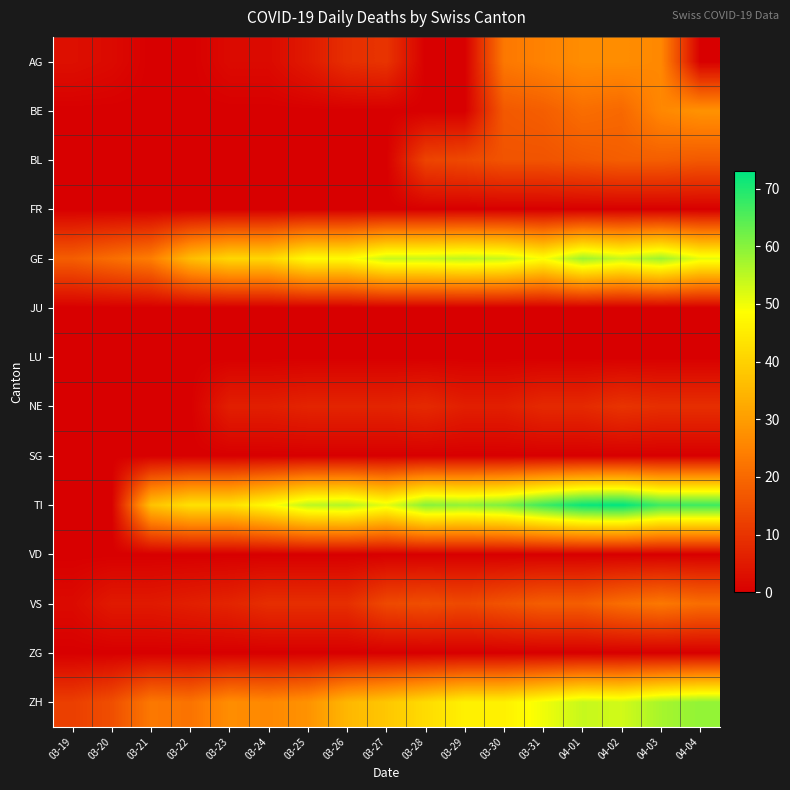

Reading left to right, extract all data points from this chart.

AG: 03-19=3	03-20=2	03-21=0	03-22=0	03-23=2	03-24=2	03-25=5	03-26=9	03-27=10	03-28=0	03-29=0	03-30=23	03-31=25	04-01=27	04-02=27	04-03=26	04-04=0
BE: 03-19=0	03-20=0	03-21=0	03-22=0	03-23=0	03-24=0	03-25=0	03-26=0	03-27=0	03-28=0	03-29=0	03-30=17	03-31=18	04-01=21	04-02=20	04-03=26	04-04=28
BL: 03-19=0	03-20=0	03-21=0	03-22=0	03-23=0	03-24=0	03-25=0	03-26=0	03-27=0	03-28=13	03-29=14	03-30=16	03-31=16	04-01=17	04-02=18	04-03=18	04-04=17
FR: 03-19=0	03-20=0	03-21=0	03-22=0	03-23=0	03-24=0	03-25=0	03-26=0	03-27=0	03-28=0	03-29=0	03-30=0	03-31=0	04-01=0	04-02=0	04-03=0	04-04=0
GE: 03-19=18	03-20=21	03-21=24	03-22=36	03-23=41	03-24=41	03-25=48	03-26=48	03-27=54	03-28=54	03-29=55	03-30=54	03-31=49	04-01=58	04-02=54	04-03=58	04-04=51
JU: 03-19=0	03-20=0	03-21=0	03-22=0	03-23=0	03-24=0	03-25=0	03-26=0	03-27=0	03-28=0	03-29=0	03-30=0	03-31=0	04-01=0	04-02=0	04-03=0	04-04=0
LU: 03-19=0	03-20=0	03-21=0	03-22=0	03-23=0	03-24=0	03-25=0	03-26=0	03-27=0	03-28=0	03-29=0	03-30=0	03-31=0	04-01=0	04-02=0	04-03=0	04-04=0
NE: 03-19=0	03-20=0	03-21=0	03-22=0	03-23=6	03-24=6	03-25=7	03-26=7	03-27=7	03-28=8	03-29=6	03-30=6	03-31=8	04-01=8	04-02=10	04-03=9	04-04=9
SG: 03-19=0	03-20=0	03-21=0	03-22=0	03-23=0	03-24=0	03-25=0	03-26=0	03-27=0	03-28=0	03-29=0	03-30=0	03-31=0	04-01=0	04-02=0	04-03=0	04-04=0
TI: 03-19=0	03-20=0	03-21=37	03-22=43	03-23=43	03-24=48	03-25=55	03-26=56	03-27=51	03-28=60	03-29=59	03-30=61	03-31=67	04-01=72	04-02=73	04-03=67	04-04=67
VD: 03-19=0	03-20=0	03-21=0	03-22=0	03-23=0	03-24=0	03-25=0	03-26=0	03-27=0	03-28=0	03-29=0	03-30=0	03-31=0	04-01=0	04-02=0	04-03=0	04-04=0
VS: 03-19=2	03-20=5	03-21=5	03-22=6	03-23=7	03-24=9	03-25=9	03-26=9	03-27=14	03-28=15	03-29=14	03-30=16	03-31=18	04-01=18	04-02=21	04-03=23	04-04=21
ZG: 03-19=0	03-20=0	03-21=0	03-22=0	03-23=0	03-24=0	03-25=0	03-26=0	03-27=0	03-28=0	03-29=0	03-30=0	03-31=0	04-01=0	04-02=0	04-03=0	04-04=0
ZH: 03-19=12	03-20=15	03-21=23	03-22=22	03-23=27	03-24=26	03-25=28	03-26=35	03-27=38	03-28=42	03-29=46	03-30=46	03-31=50	04-01=54	04-02=53	04-03=57	04-04=59